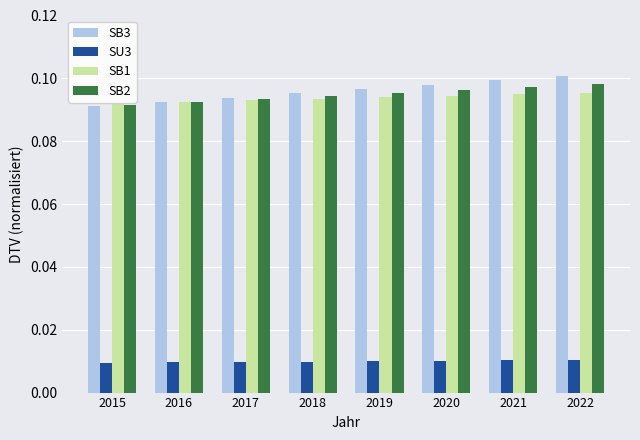

List the series in order of their peak value, lowest first.

SU3, SB1, SB2, SB3